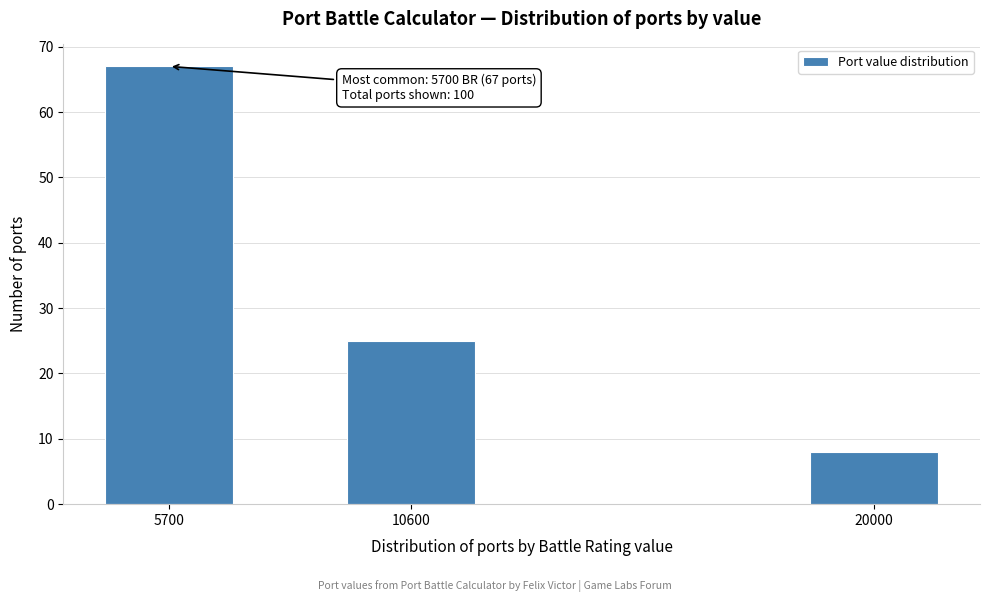

Reading right to left, list all the values displayed in this chart.

8	25	67